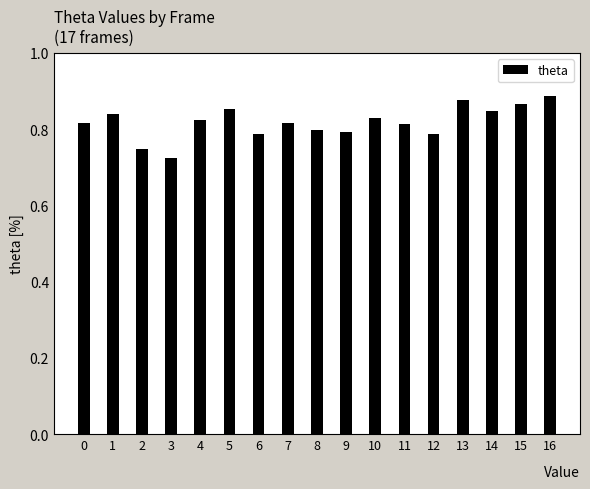

What is the sum of all values?

13.9